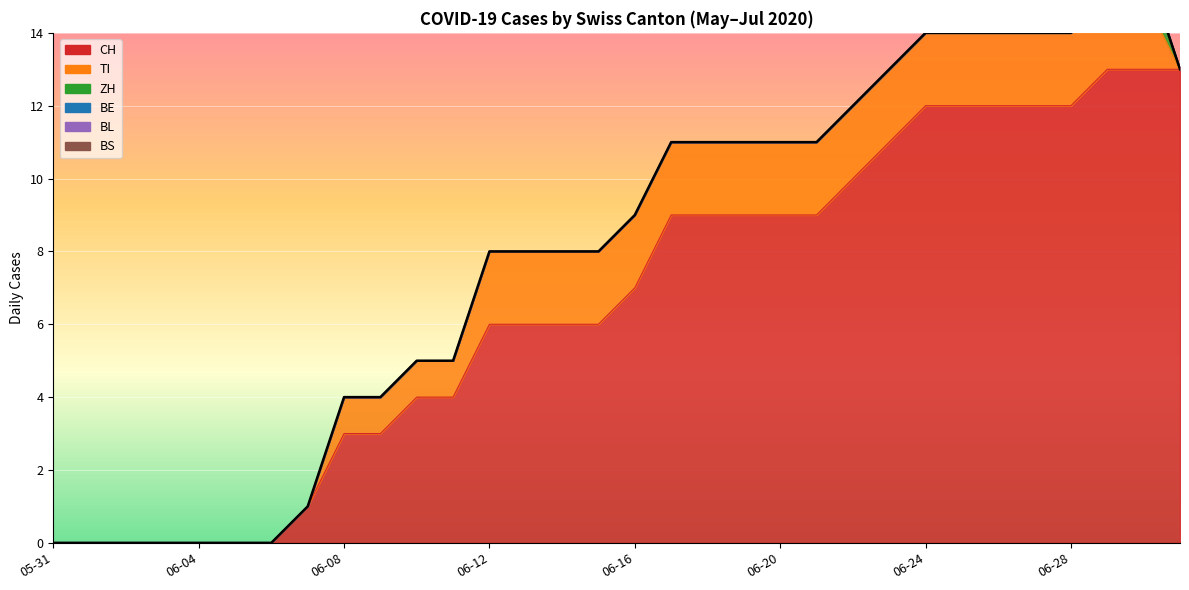

True or false: CH has a value of 0 at 2020-06-06.

True